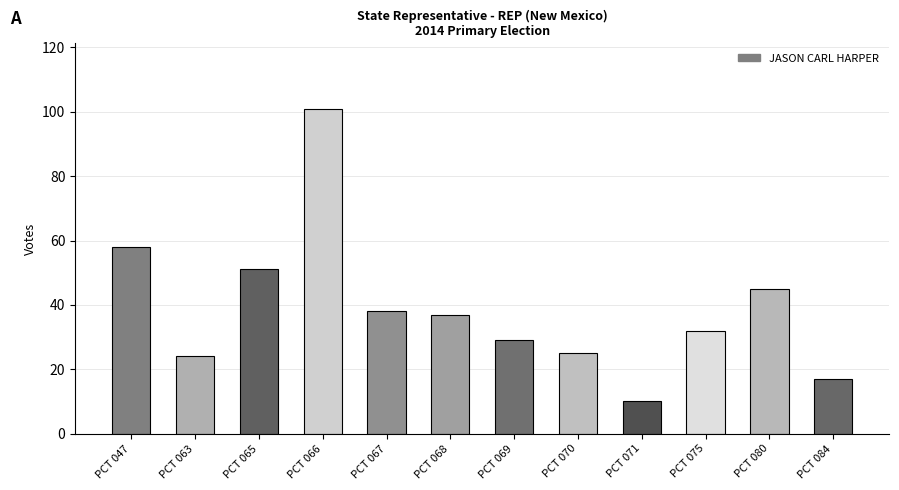

What is the difference between the maximum and minimum values?

91